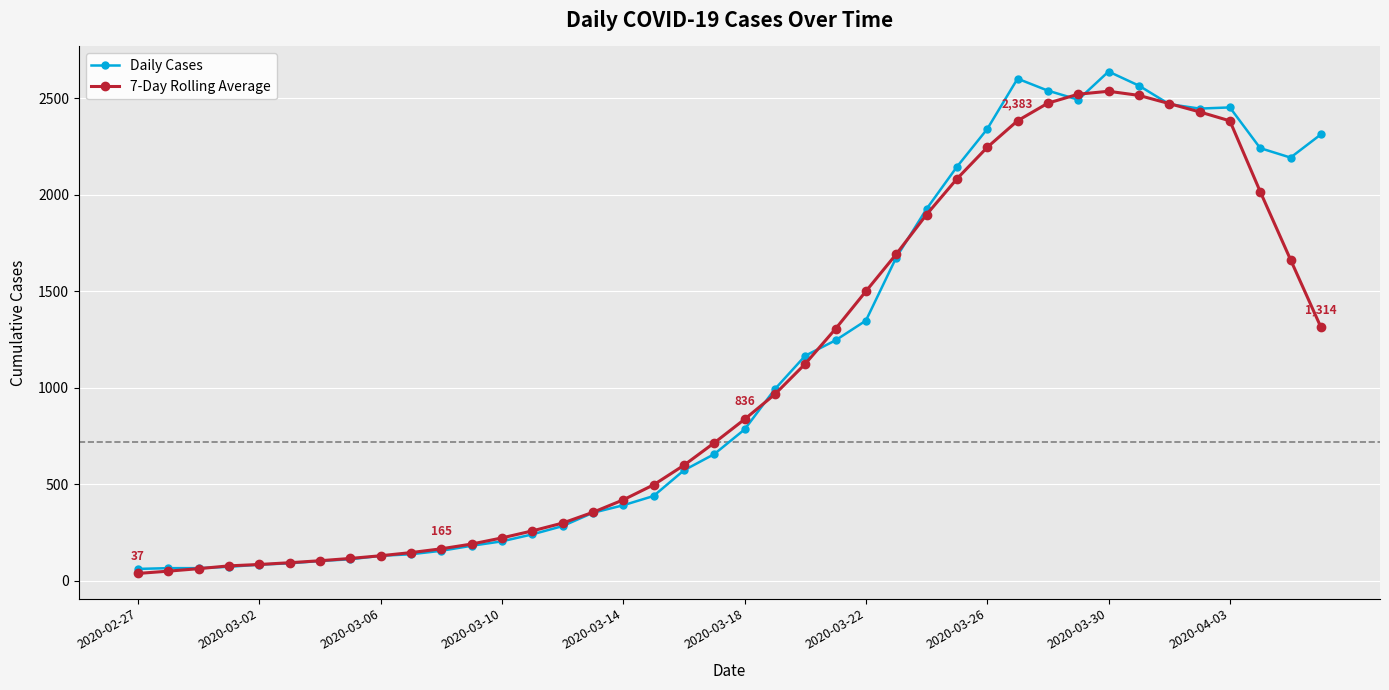

How many series are shown in this chart?

2